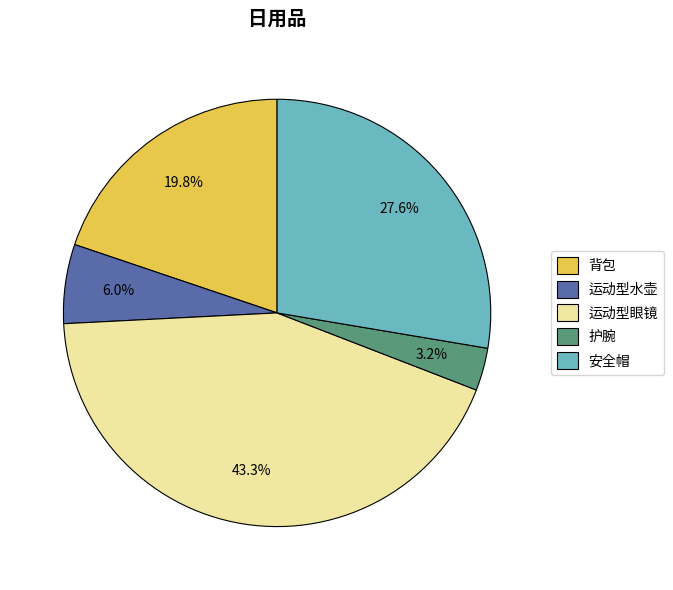

Rank the categories by value from lowest to highest.

护腕, 运动型水壶, 背包, 安全帽, 运动型眼镜